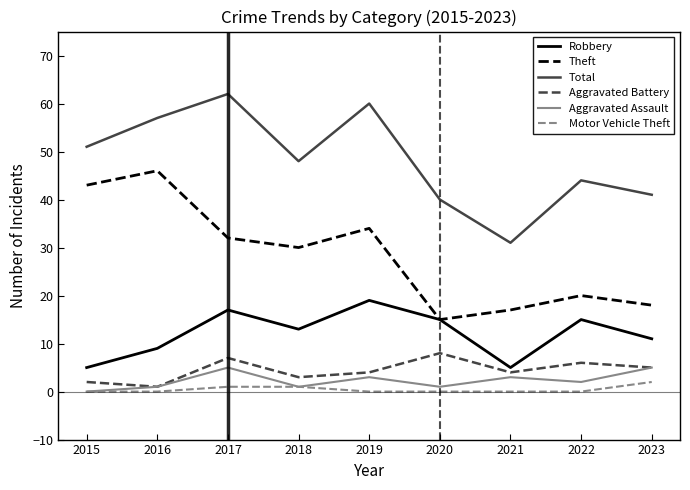

The Total series shows 41 at 2023. True or false?

True